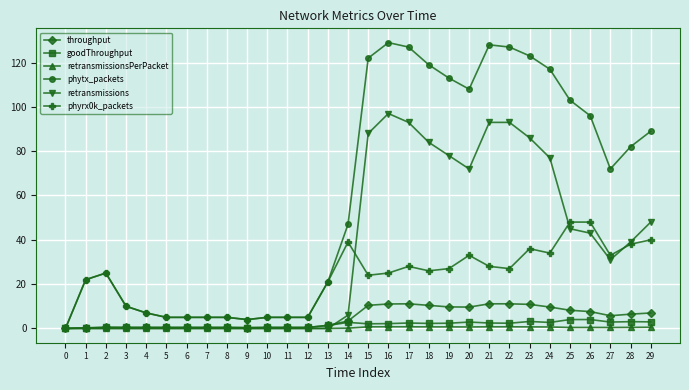

Read the retransmissionsPerPacket value at 22.

0.7